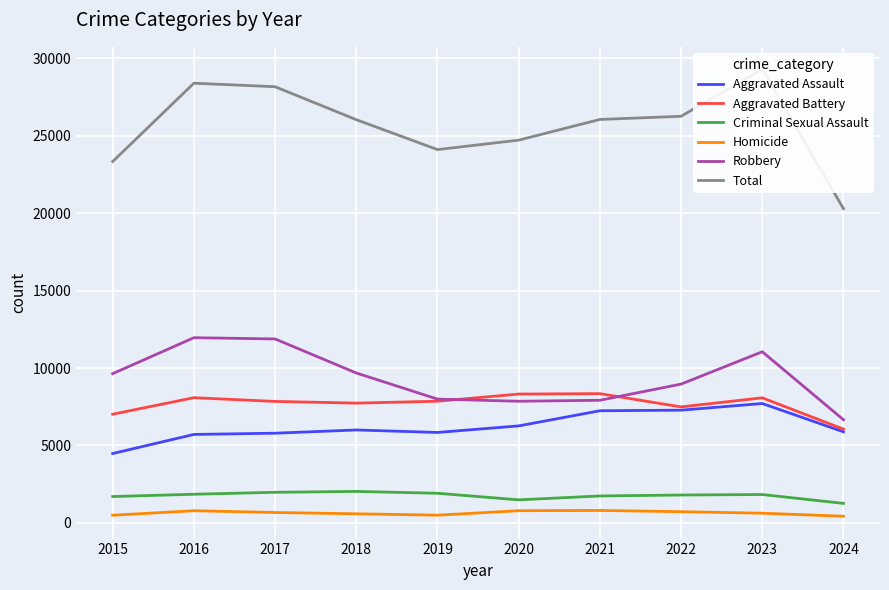

The value of Aggravated Assault at 2017 is 10356. True or false?

False